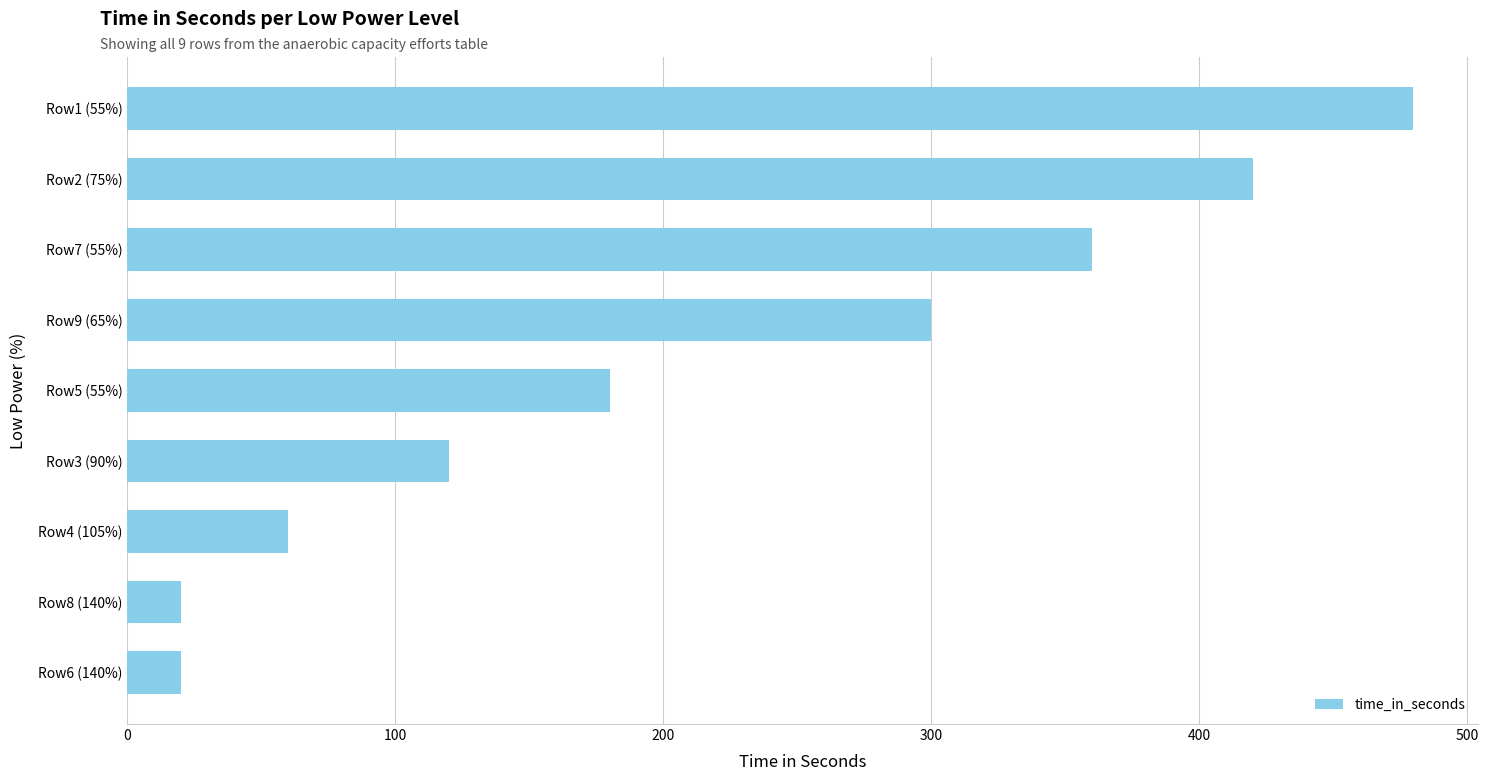

What is the sum of all values?

1960